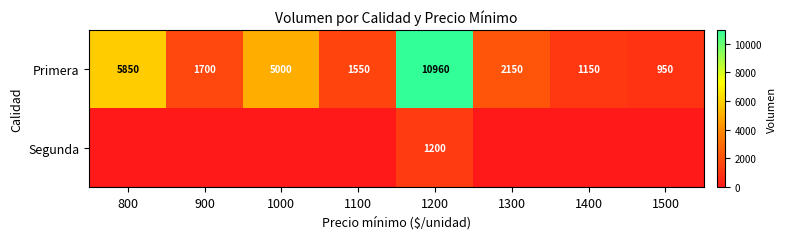

List the labels in order of Primera value, smallest first.

1500, 1400, 1100, 900, 1300, 1000, 800, 1200